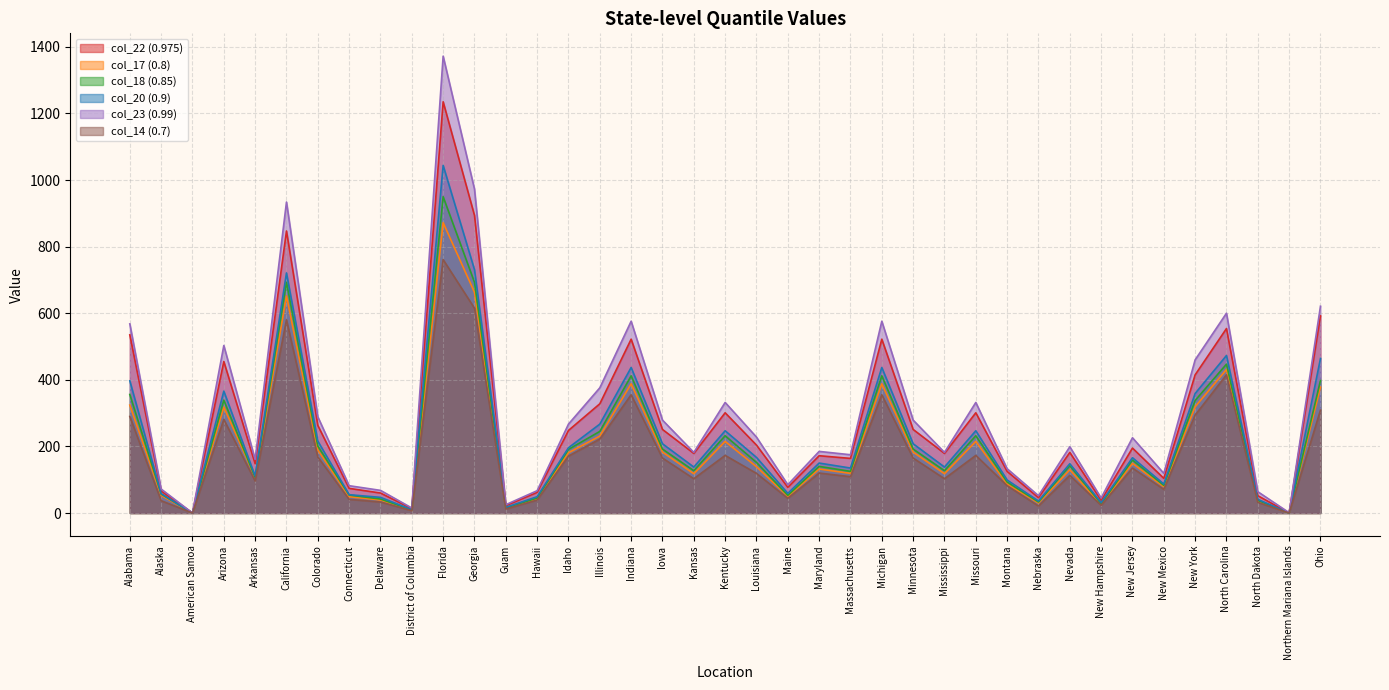

What is the average value of the col_23 (0.99) series?

300